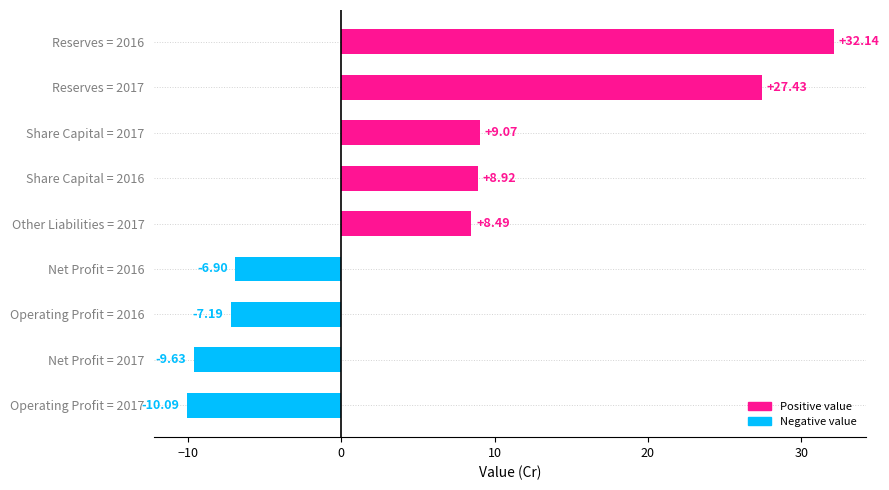

Which category has the highest value across all series?

Reserves = 2016